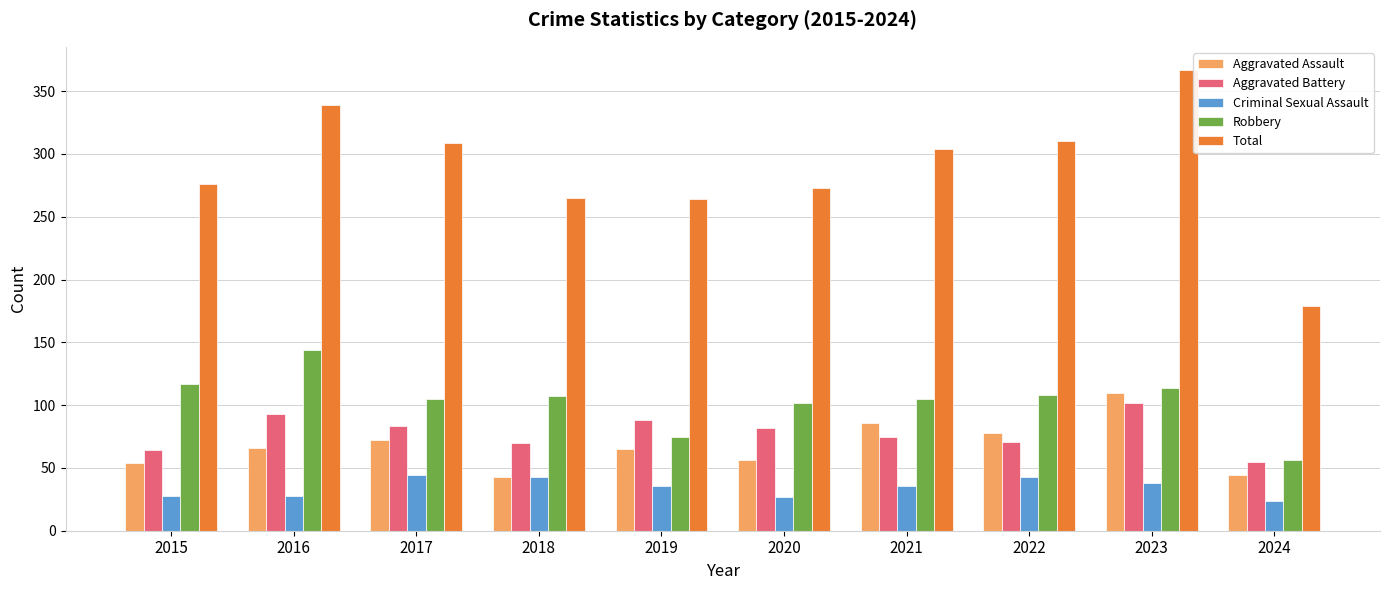

What is the difference between the second highest and minimum values in the Aggravated Assault series?

43